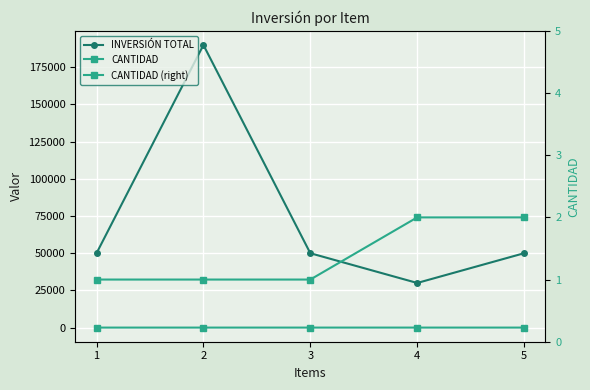

What are all the series names shown in the legend?

INVERSIÓN TOTAL, CANTIDAD, CANTIDAD (right)